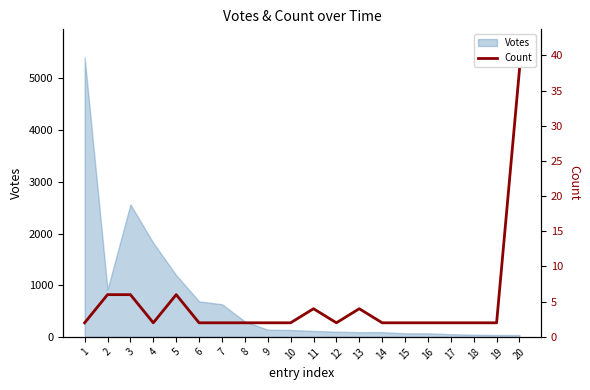

Which category has the lowest value across all series?

1